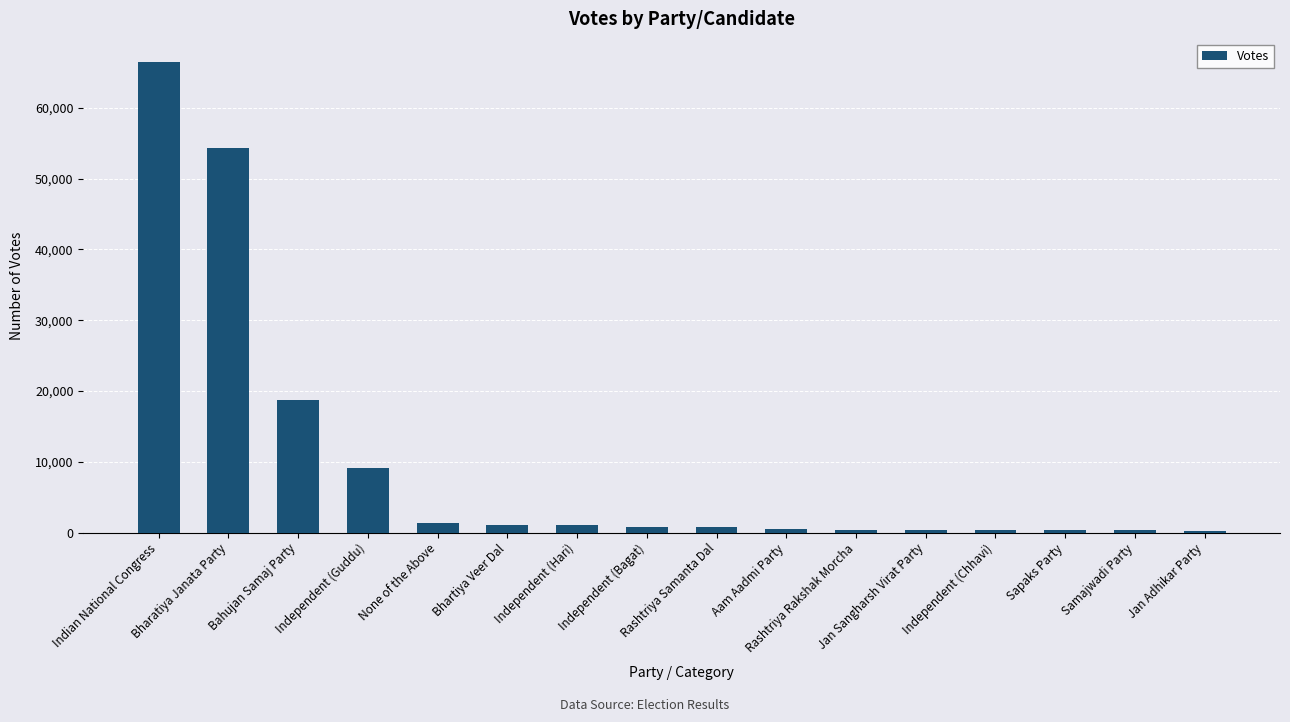

Approximately how many times larger is the value at None of the Above compared to Bhartiya Veer Dal?

1.3